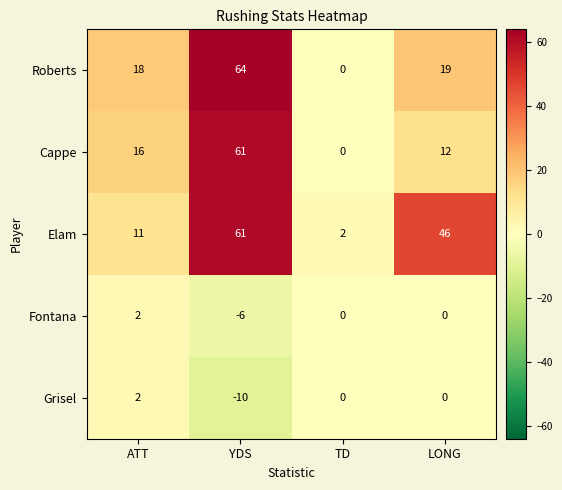

How many values in Fontana are below zero?

1